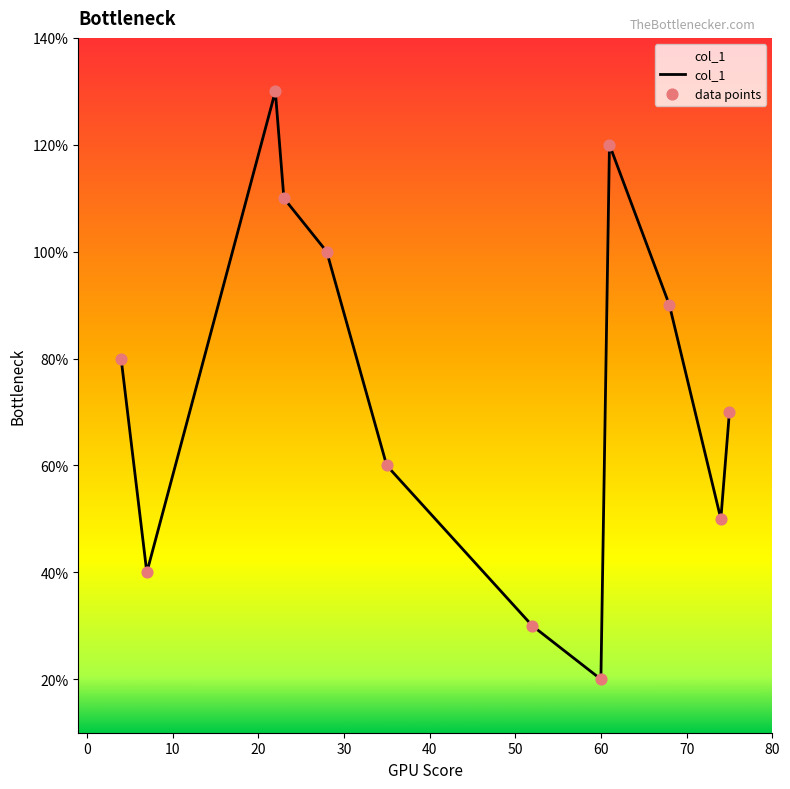

Is this an area chart (filled region under the line)?

Yes